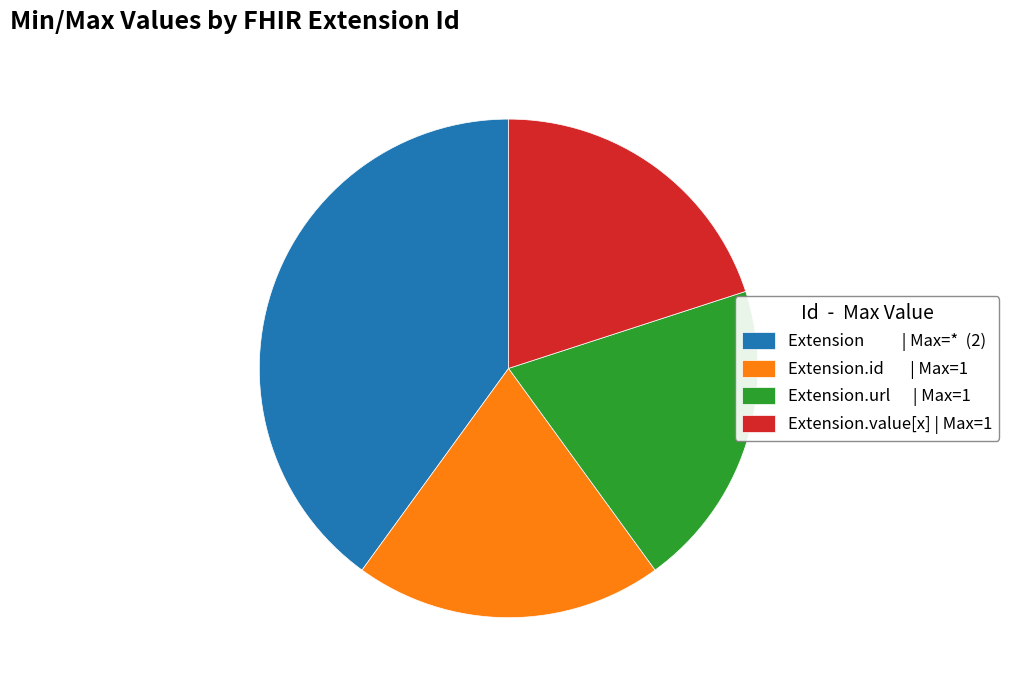

How many slices are in this pie chart?

4